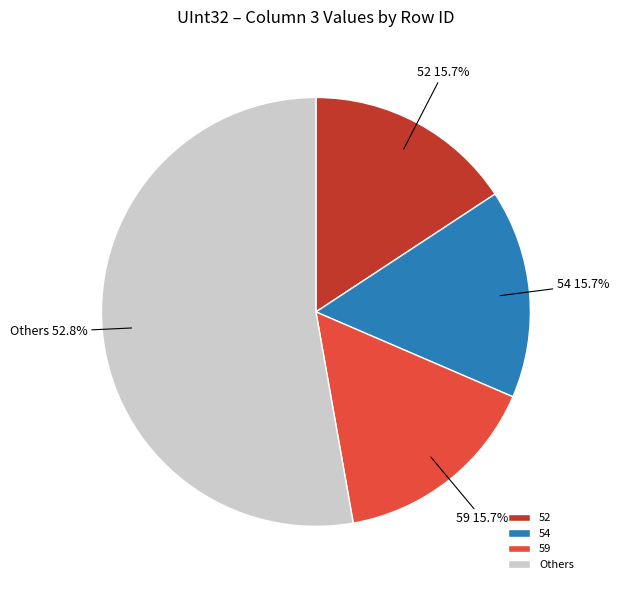

Which slice is the largest?

Others